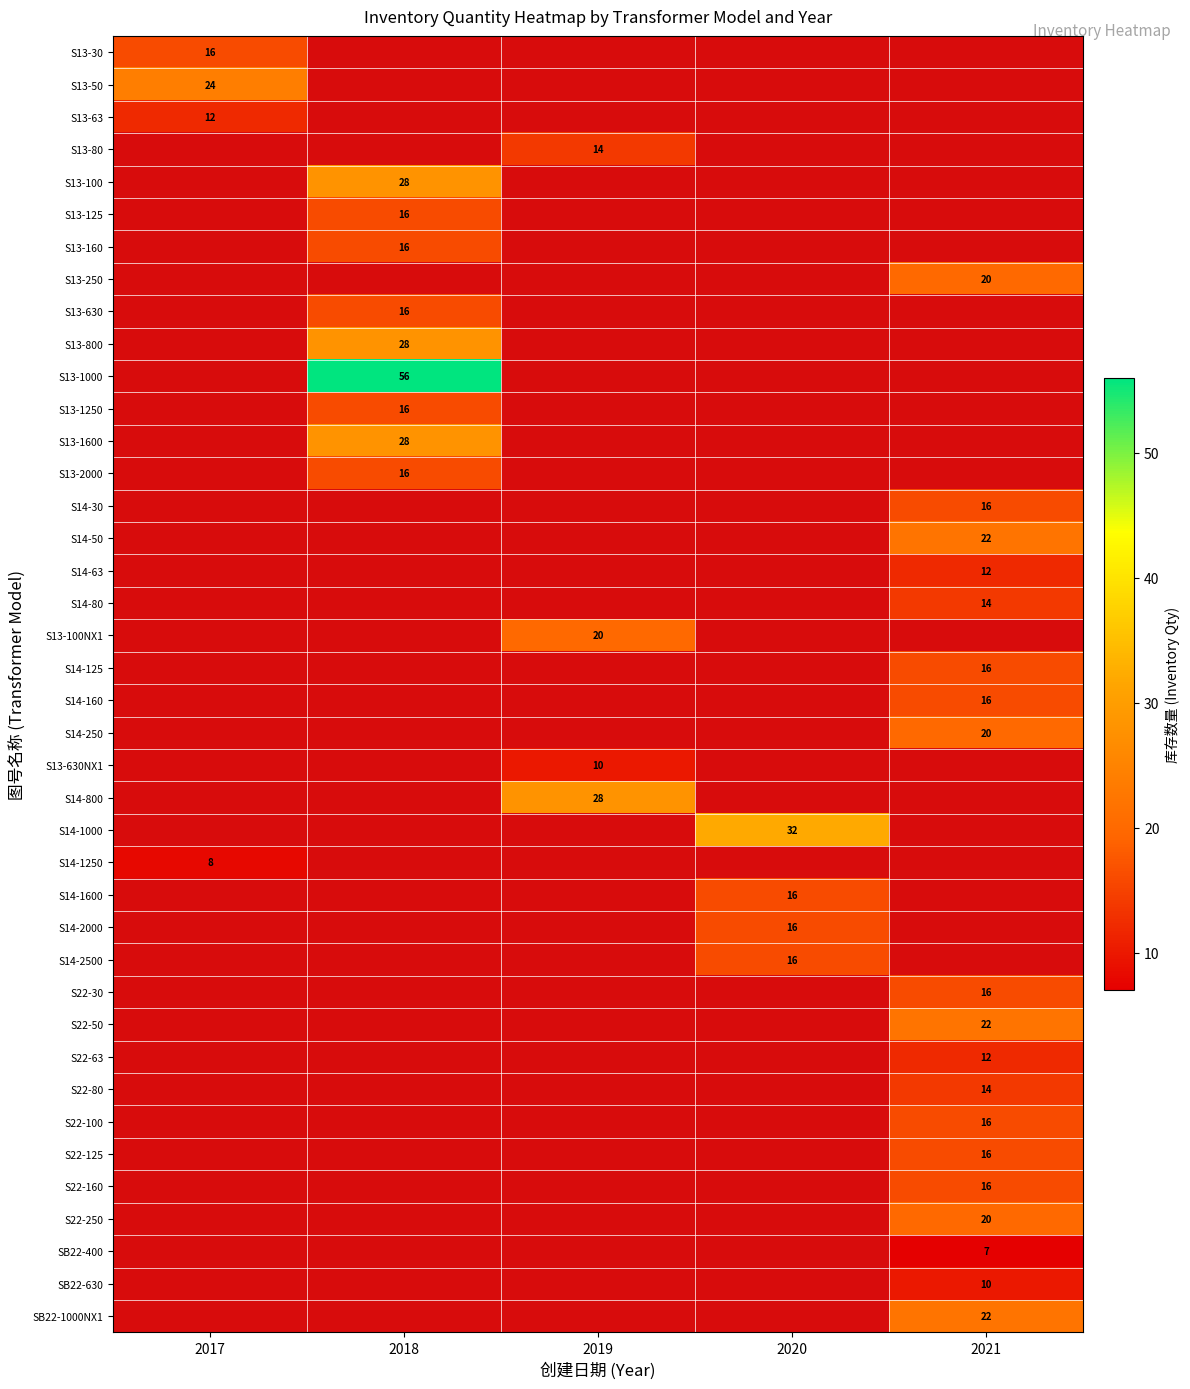

Is the value of S13-800 at 2018 greater than the value of S22-125 at 2021?

Yes